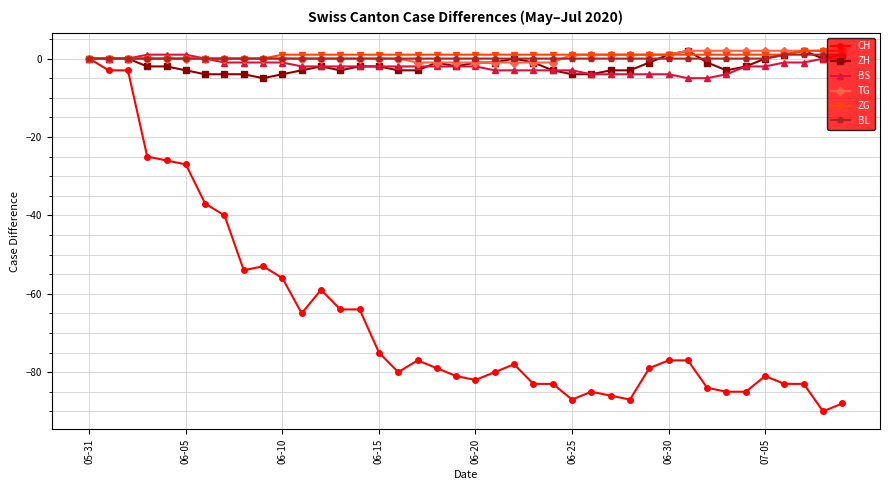

True or false: CH has more than 0 points higher than both neighbors.

True